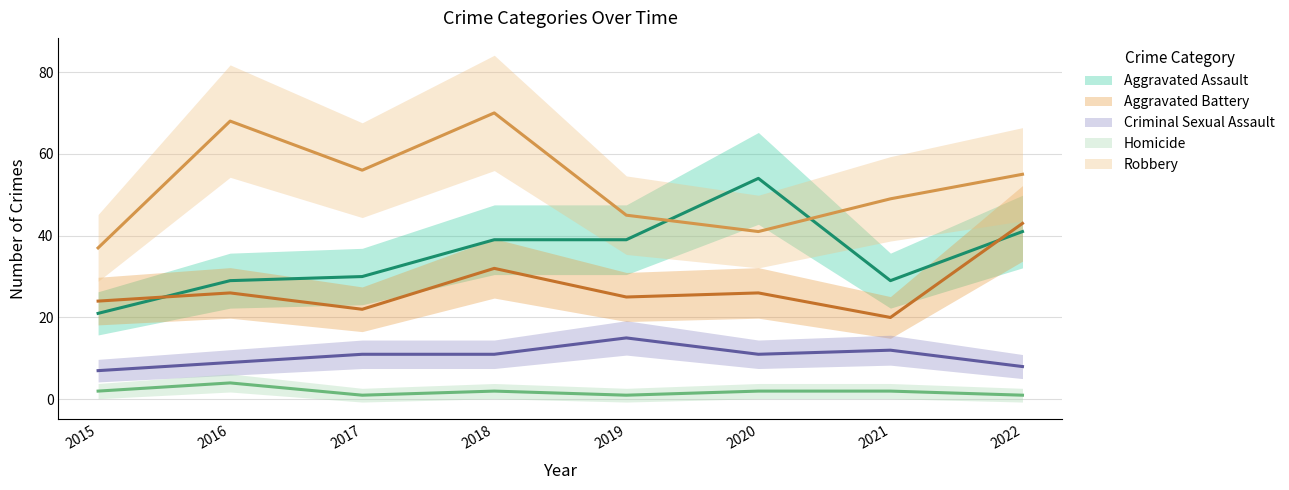

Reading left to right, list all the values displayed in this chart.

Aggravated Assault: 2015=21	2016=29	2017=30	2018=39	2019=39	2020=54	2021=29	2022=41
Aggravated Battery: 2015=24	2016=26	2017=22	2018=32	2019=25	2020=26	2021=20	2022=43
Criminal Sexual Assault: 2015=7	2016=9	2017=11	2018=11	2019=15	2020=11	2021=12	2022=8
Homicide: 2015=2	2016=4	2017=1	2018=2	2019=1	2020=2	2021=2	2022=1
Robbery: 2015=37	2016=68	2017=56	2018=70	2019=45	2020=41	2021=49	2022=55